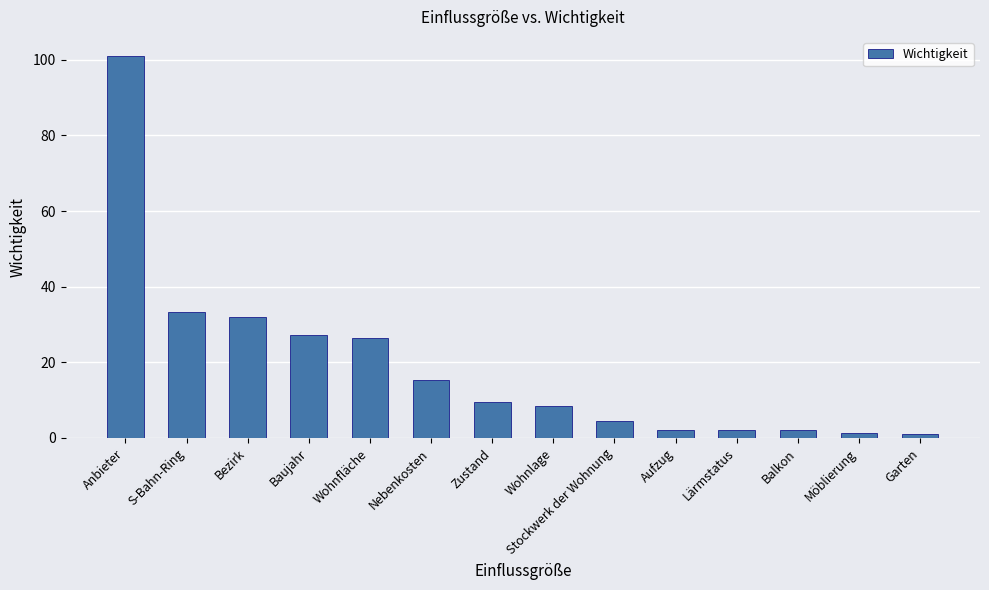

How many bars are there in total?

14